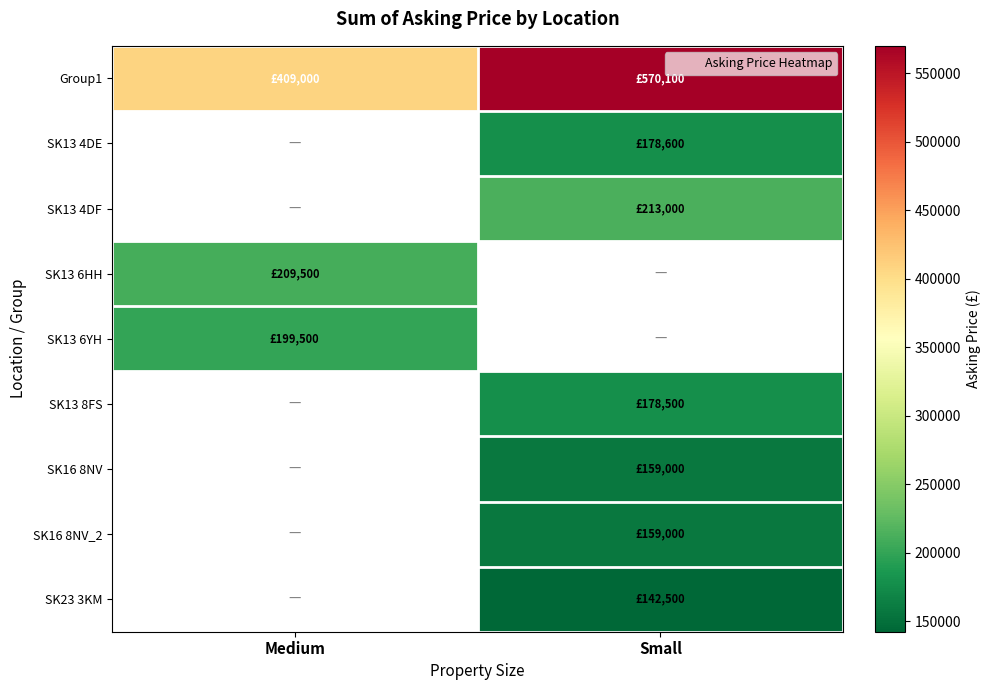

Is the value of SK13 4DF at Medium greater than the value of SK16 8NV at Small?

No